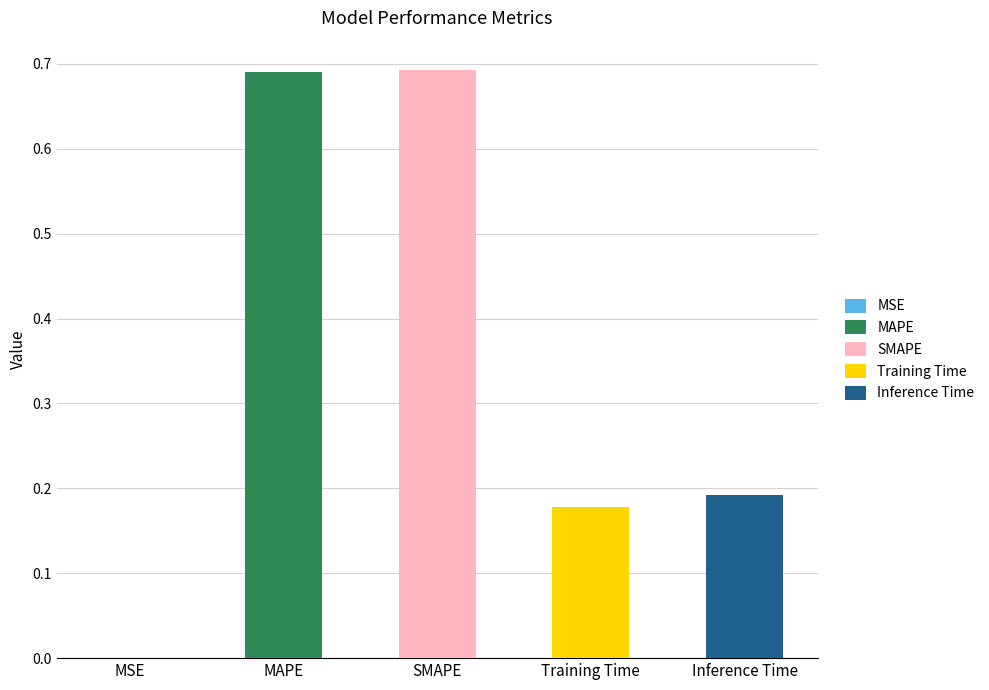

What position from the left is SMAPE?

3